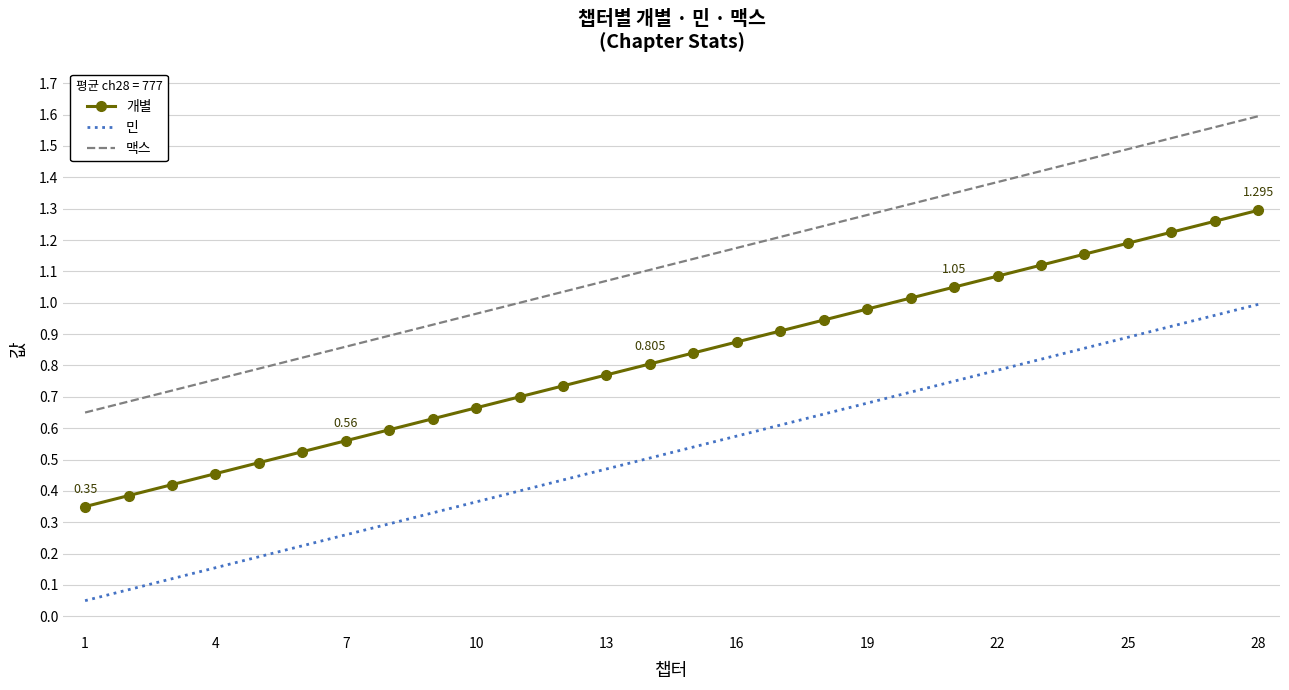

Which series has the largest total across all categories?

맥스